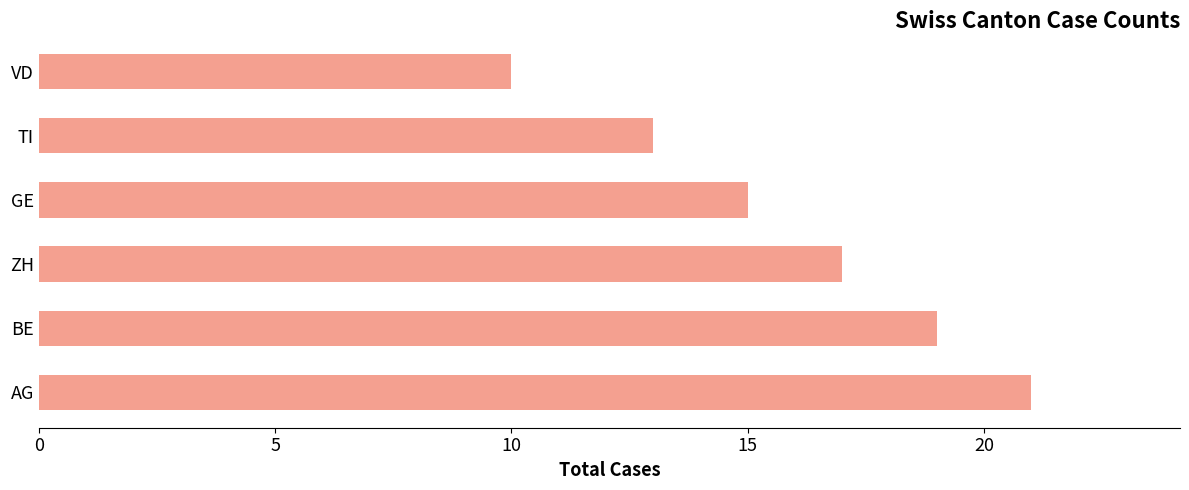

Which has a higher value, BE or ZH?

BE